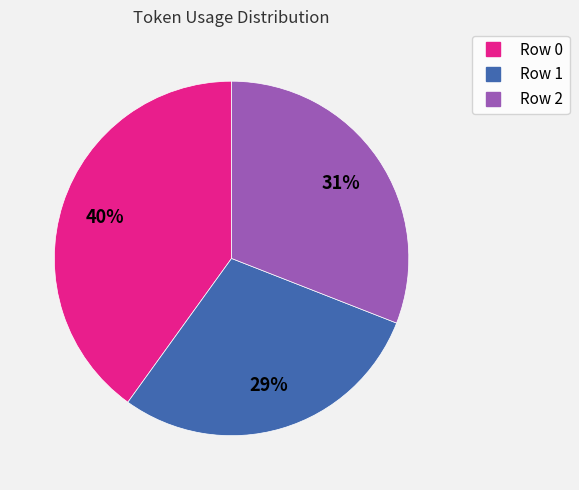

Does any single category account for the majority?

No